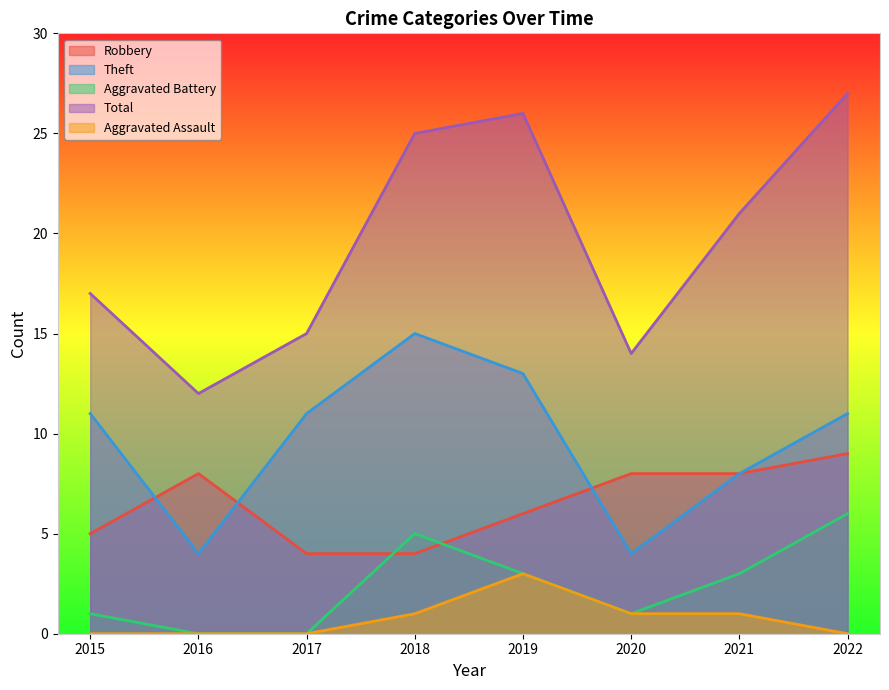

The Aggravated Battery series shows 3 at 2018. True or false?

False